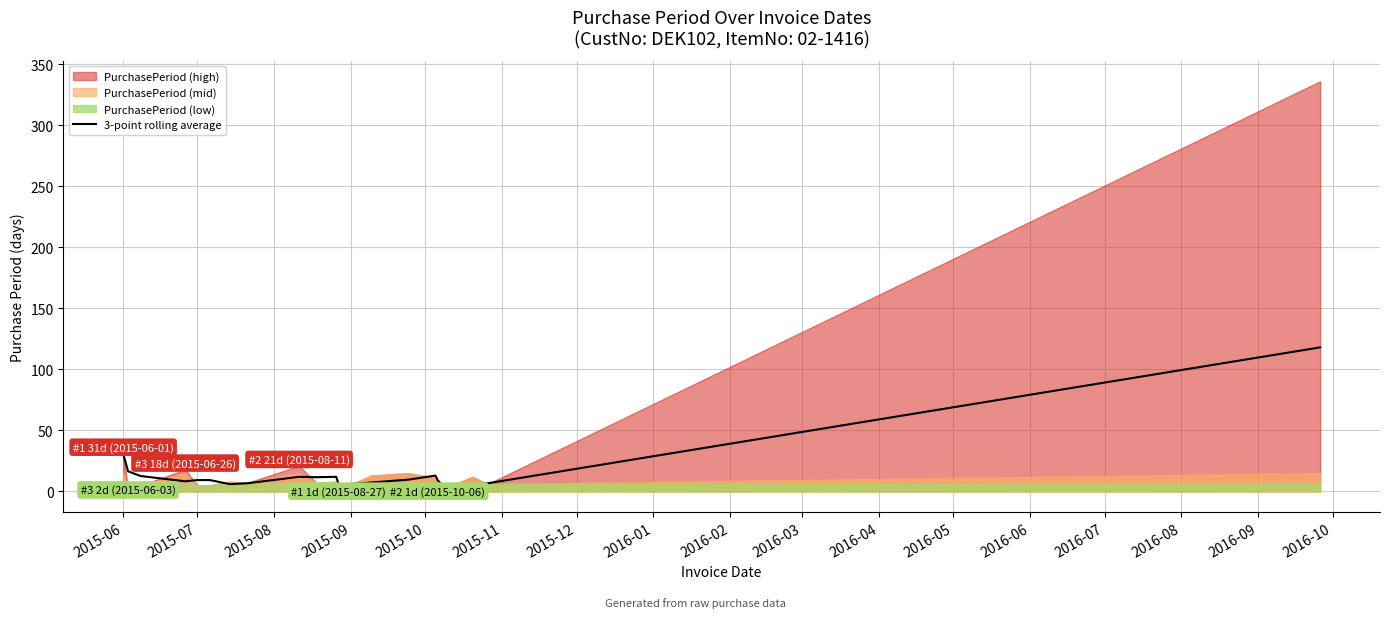

What is the ratio of the value at 2015-06 to the value at 2015-09?

3.7